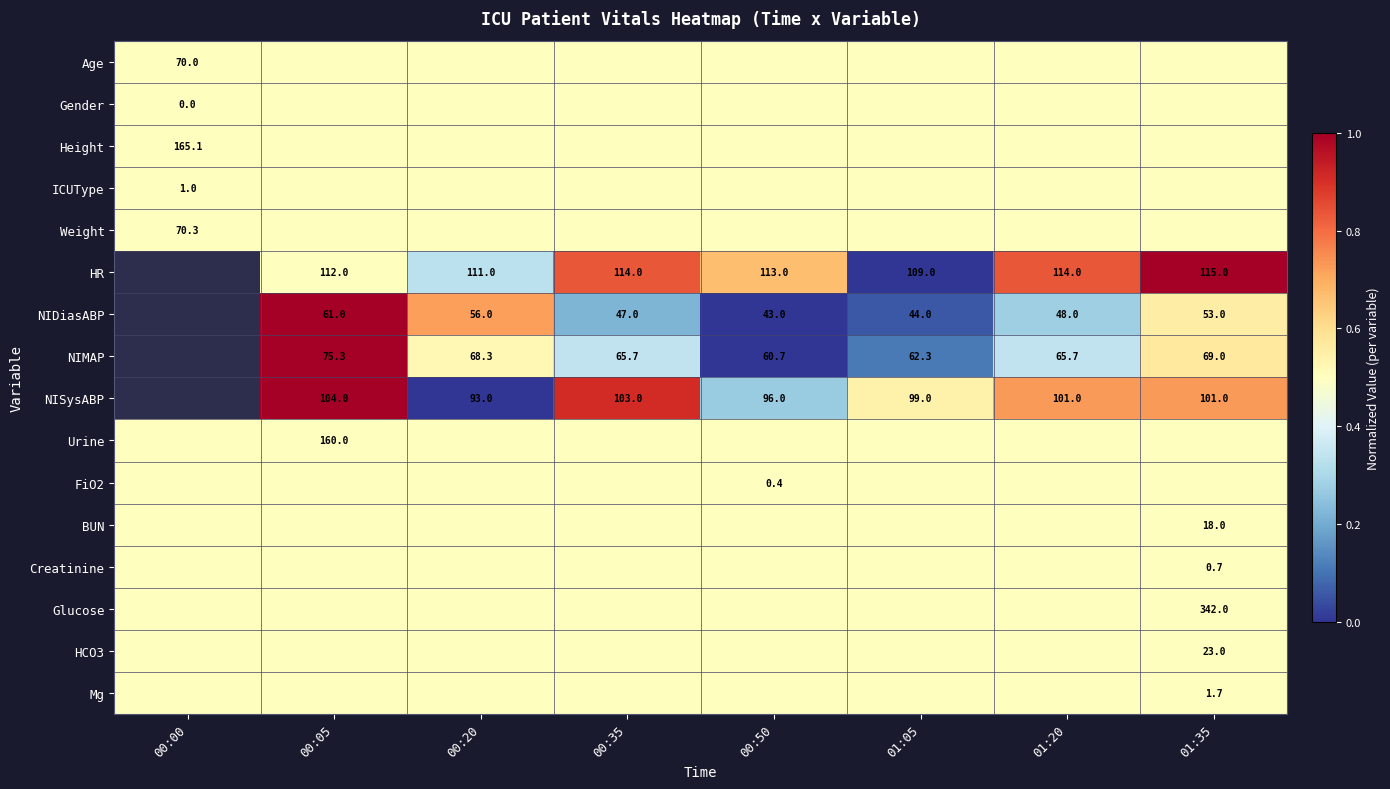

True or false: NIMAP has a value of 60.7 at 00:50.

True